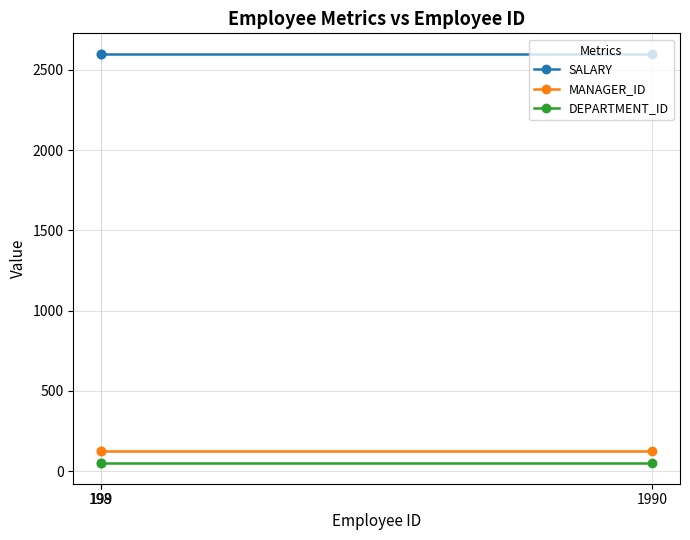

Which series has the largest total across all categories?

SALARY